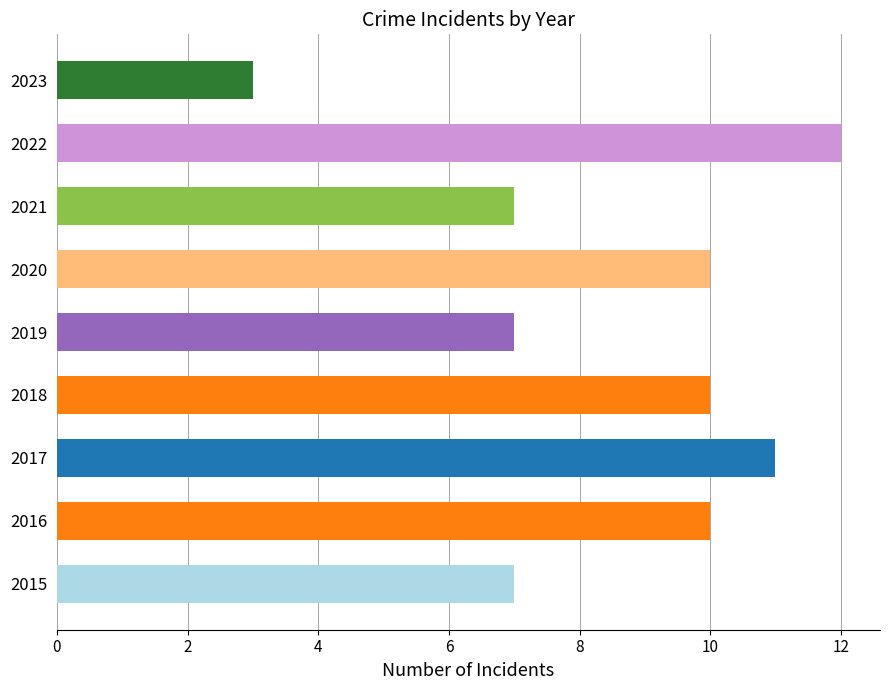

Between 2019 and 2018, which is larger?

2018